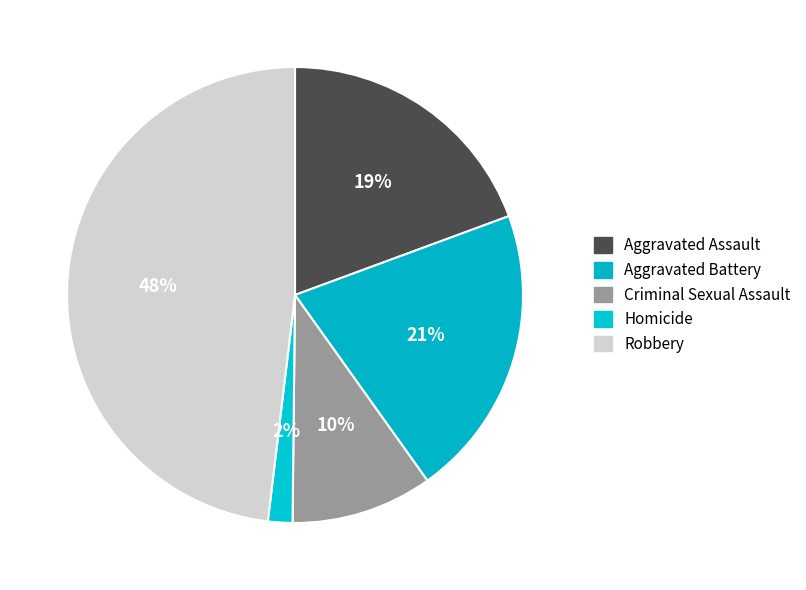

Count the number of slices in the pie.

5